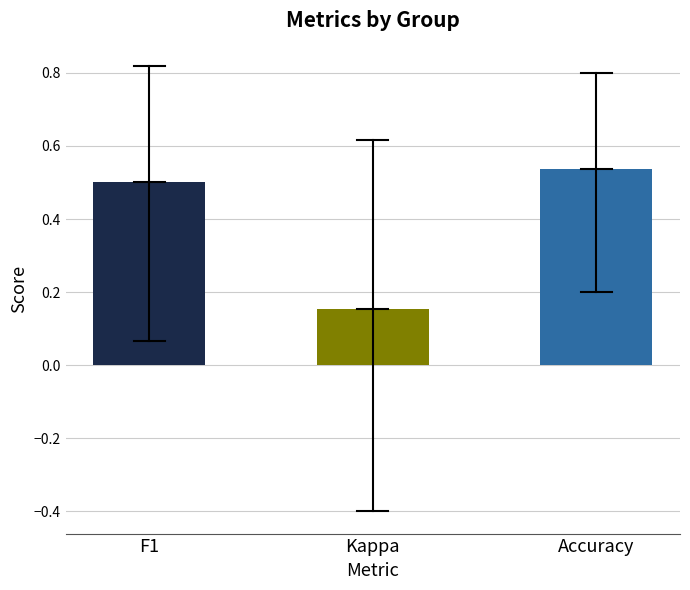

What are all the series names shown in the legend?

f1, kappa, accuracy